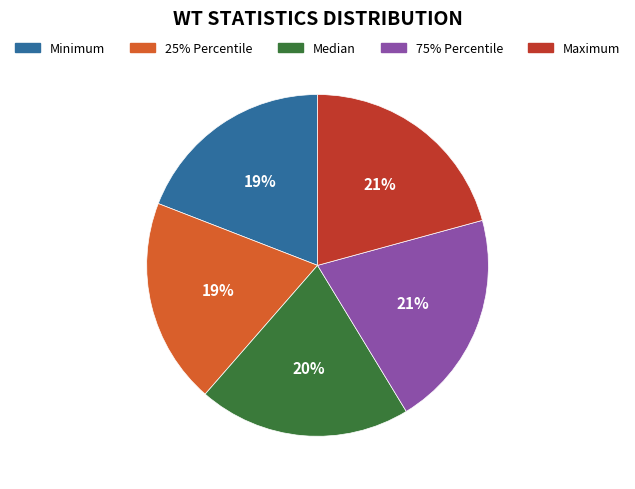

To the nearest percent, what is the difference between the largest and smallest slice percentages?

2%